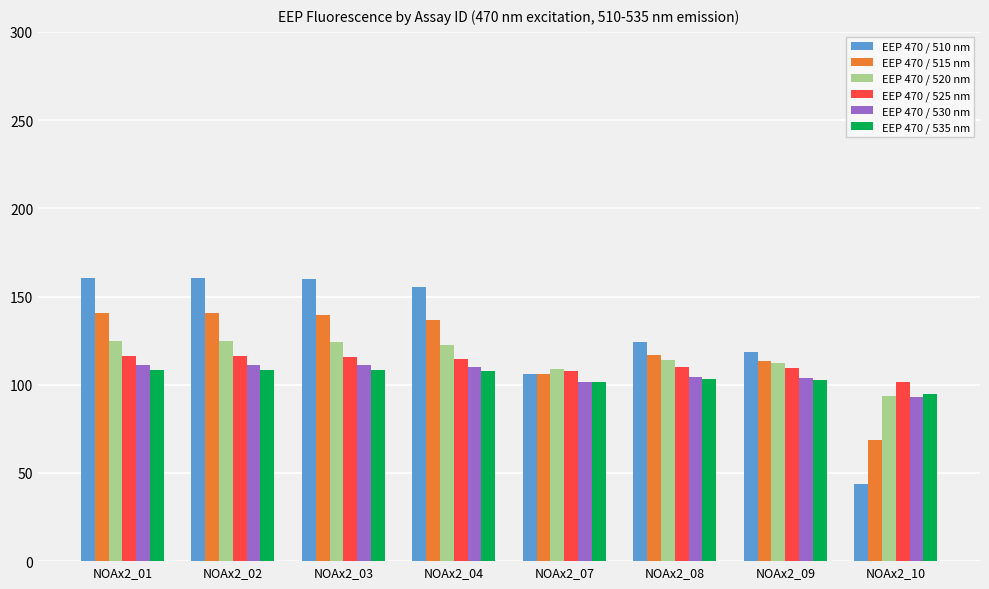

Which series has the largest range (max minus min)?

EEP 470 / 510 nm